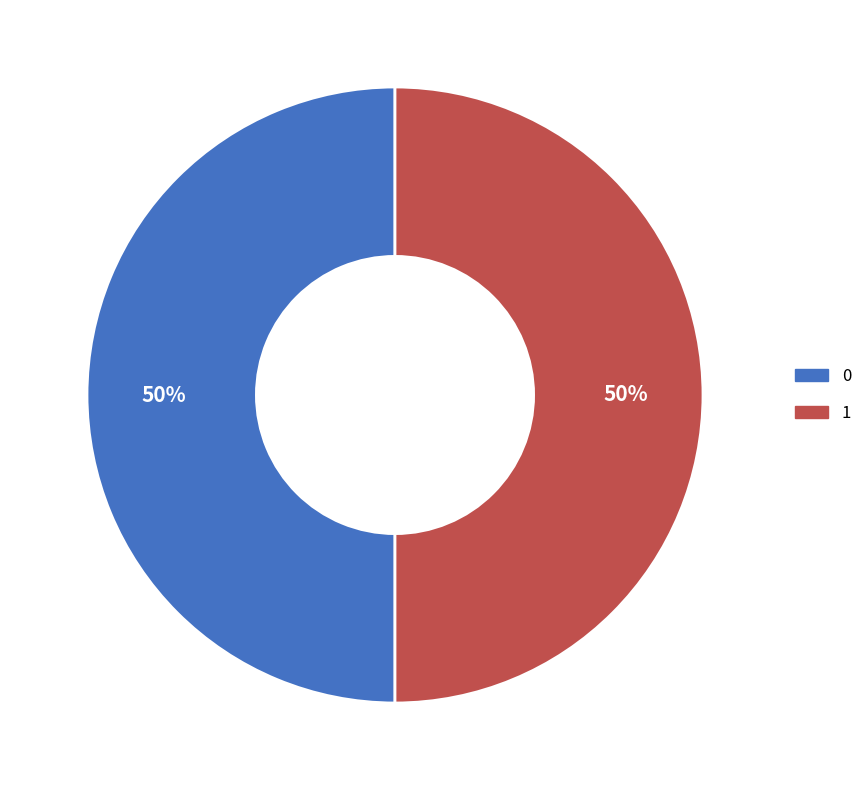

Do 0 and 1 together represent more than half of the pie?

Yes